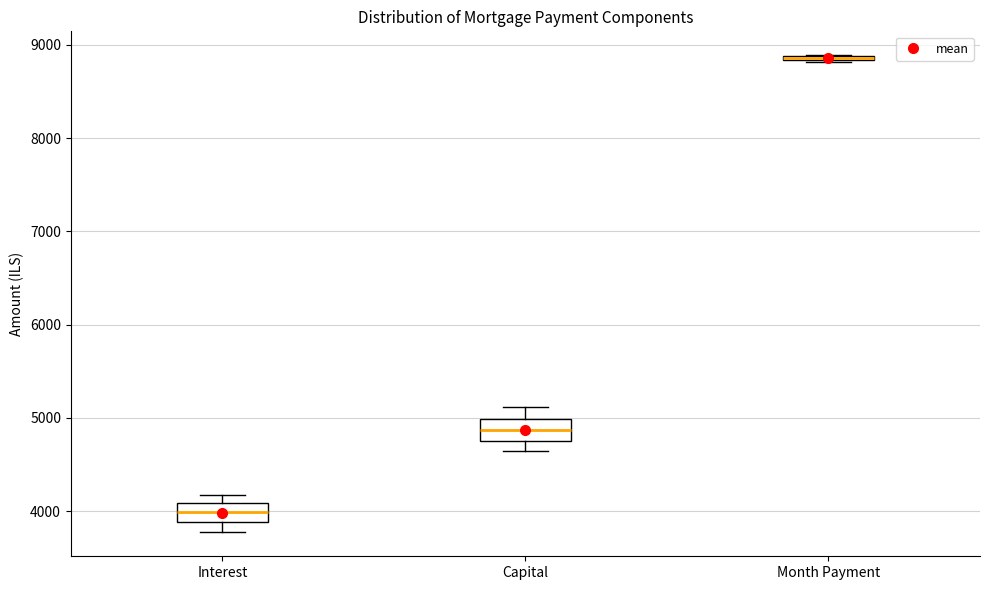

Where does the upper whisker of the box for Capital end on the y-axis? The values are not printed on the chart, so give them approximately, as read against the axis.

5100